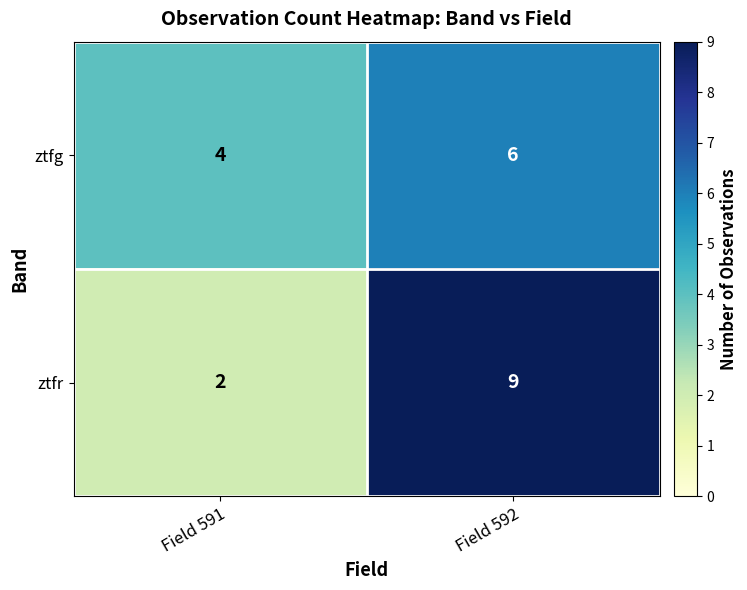

What is the greatest value displayed?

9